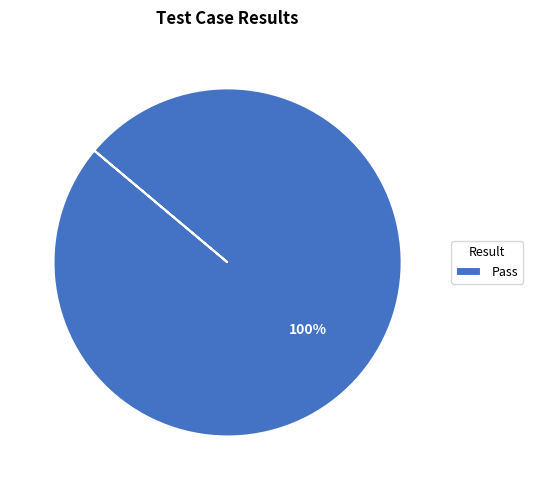

Is there a majority slice in this chart?

Yes